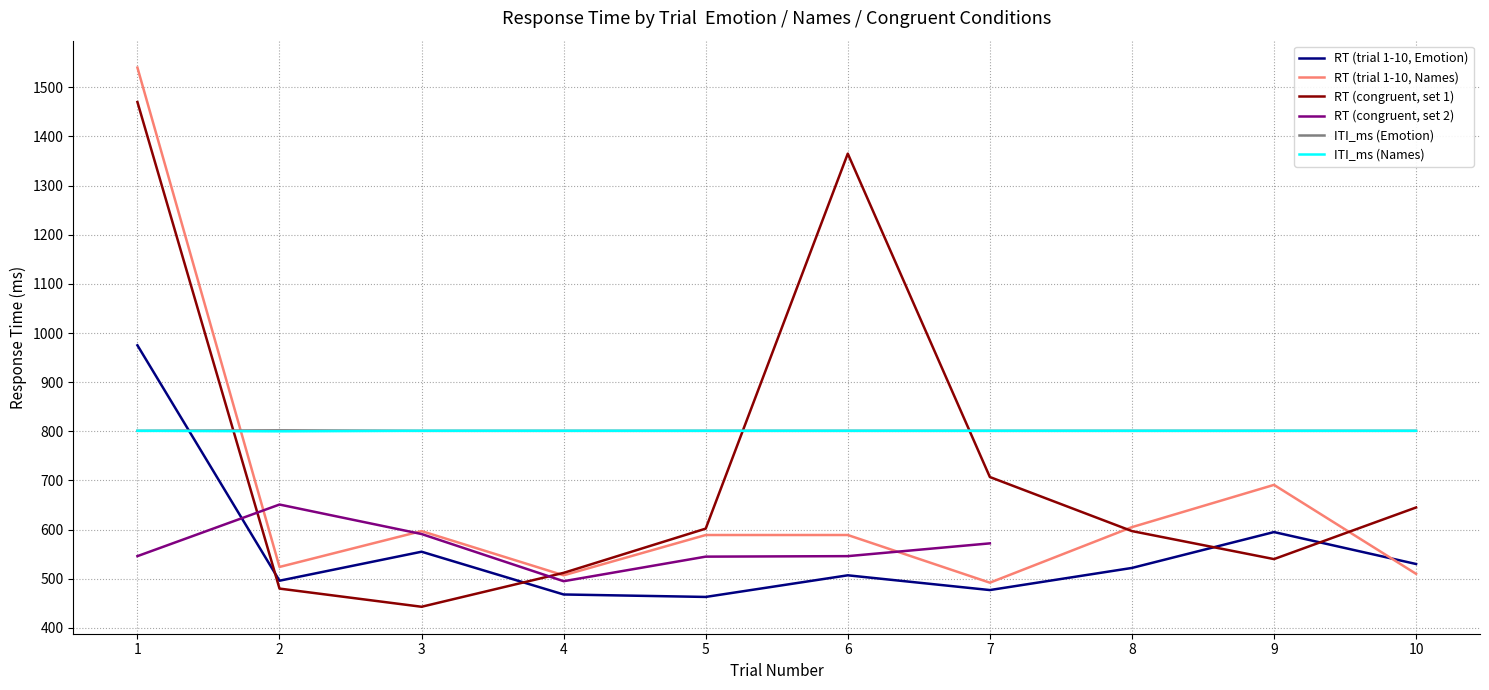

True or false: ITI_ms (Emotion) has more than 2 interior local peaks.

False